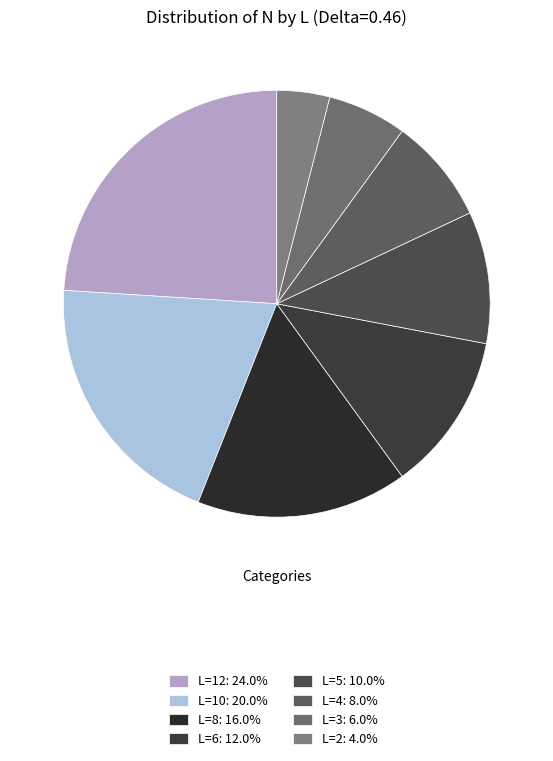

Is there a majority slice in this chart?

No